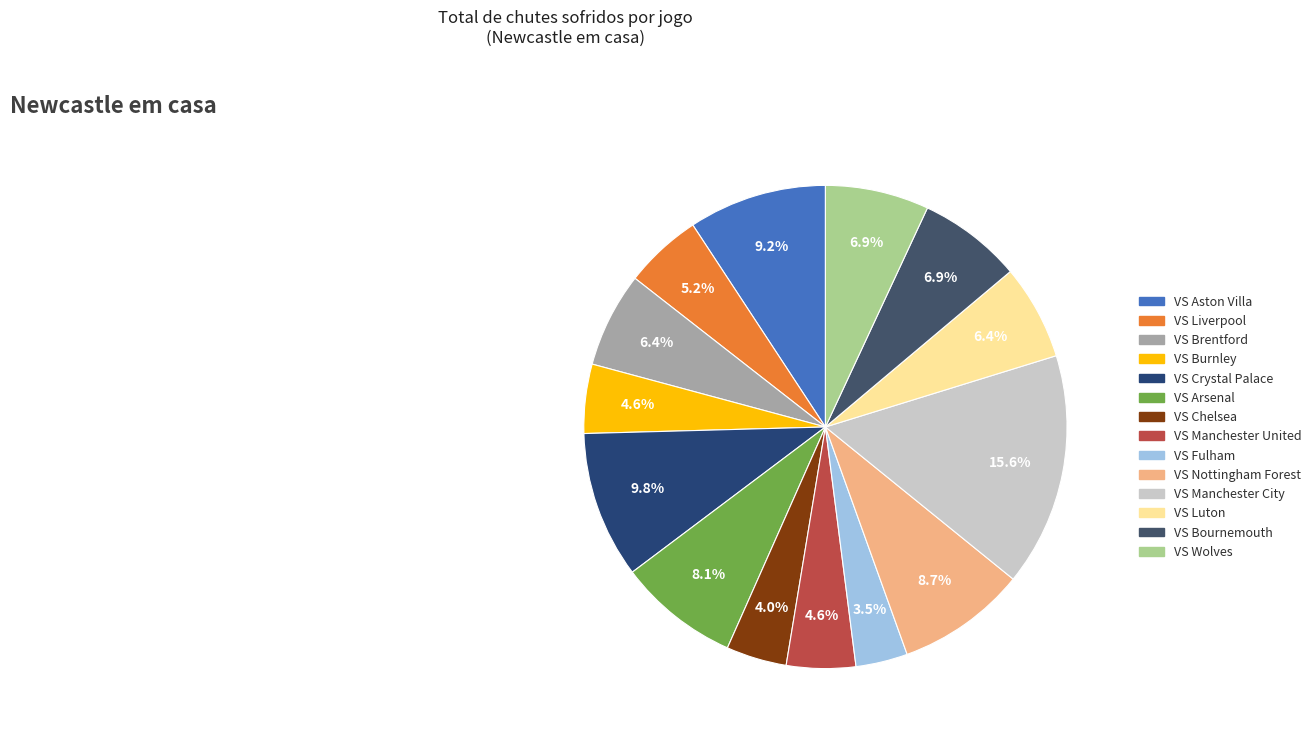

To the nearest percent, what portion does VS Chelsea represent?

4%